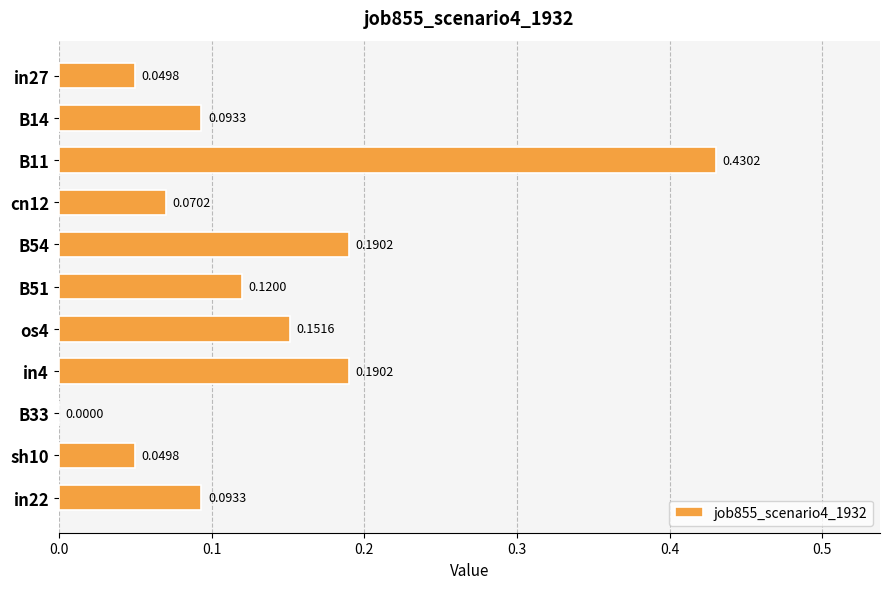

What is the change in value from B33 to in22?

+0.1